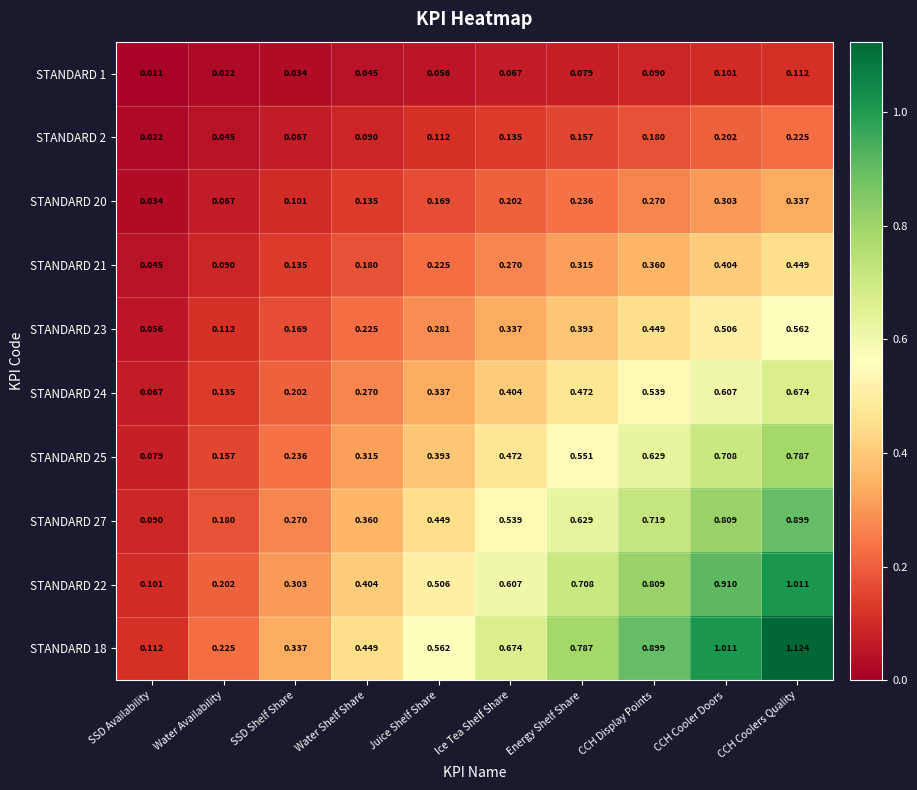

How many series are shown in this chart?

10